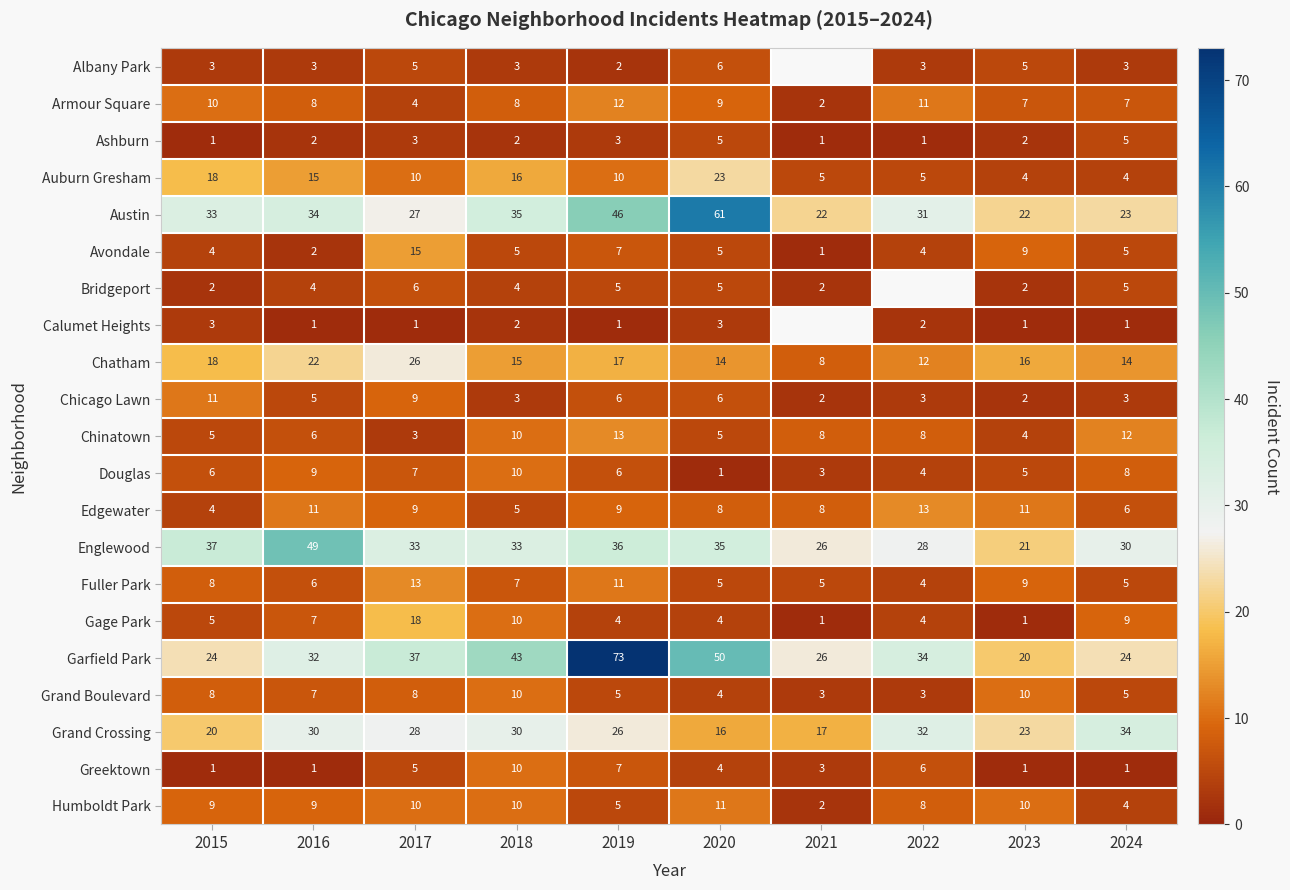

At which category does the chart reach its minimum across all series?

2015